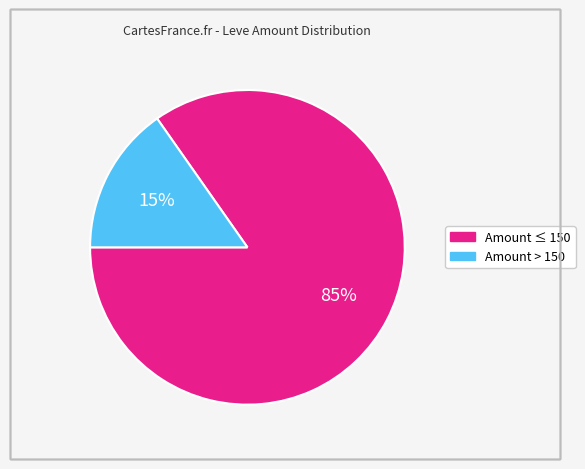

Does any single category account for the majority?

Yes